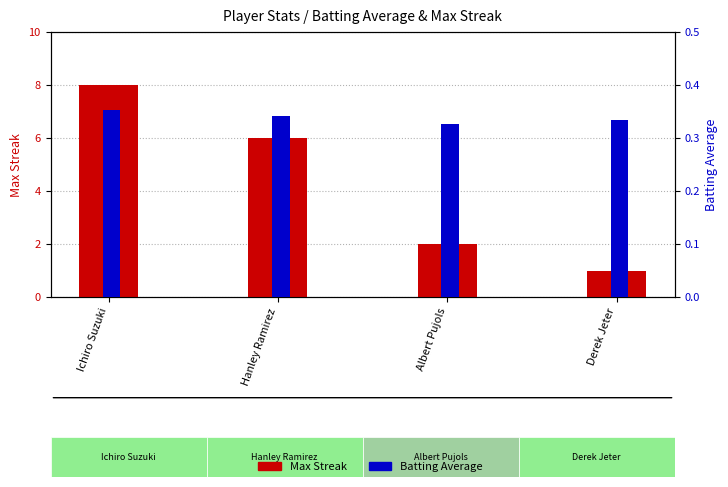

Is the value of Batting Average at Derek Jeter greater than the value of Max Streak at Derek Jeter?

No